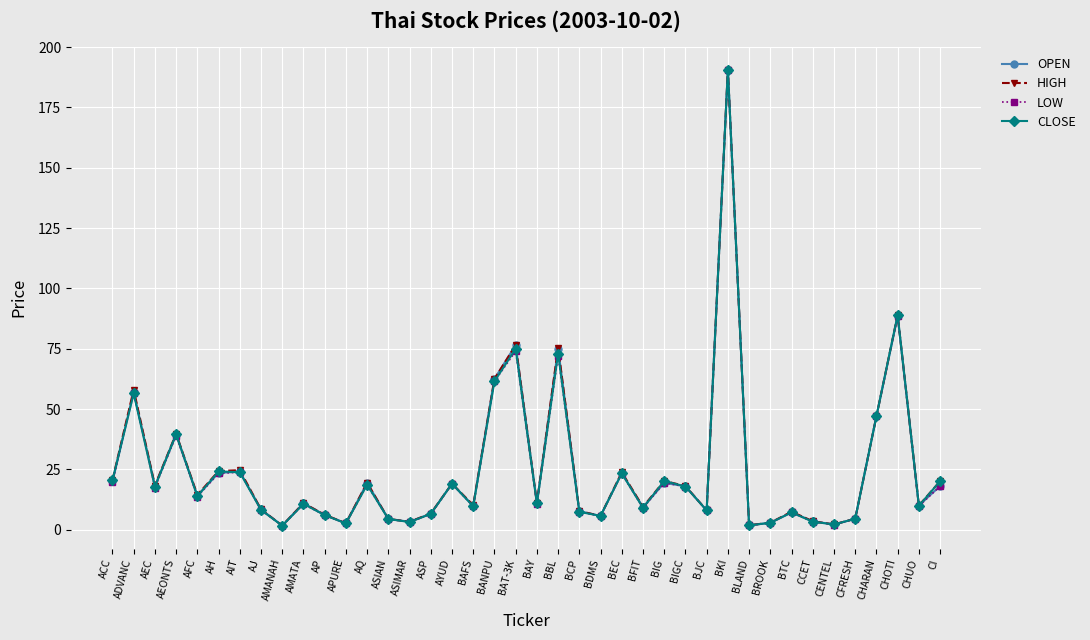

What position from the right is AH?

35